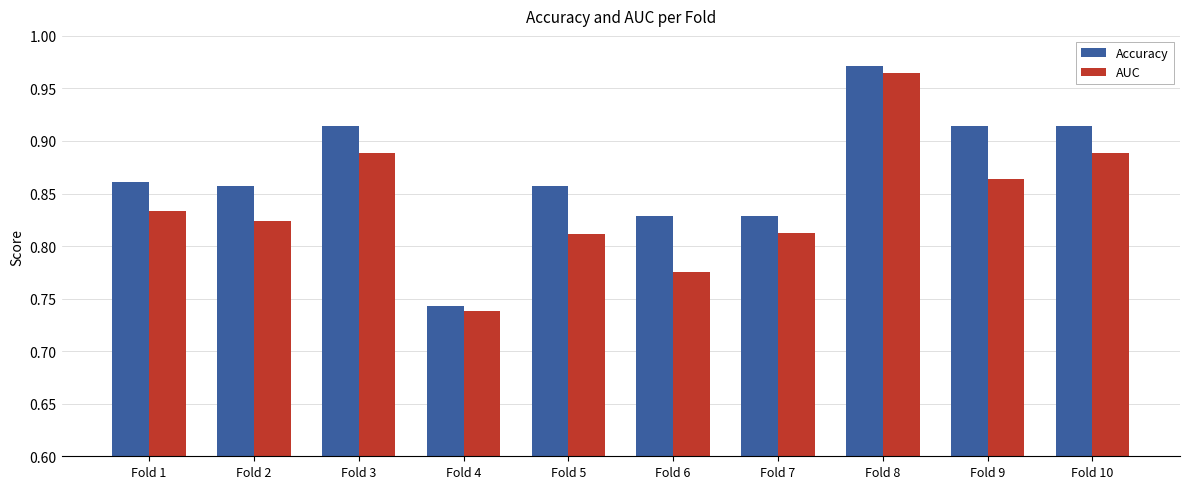

Which category has the highest value across all series?

Fold 8